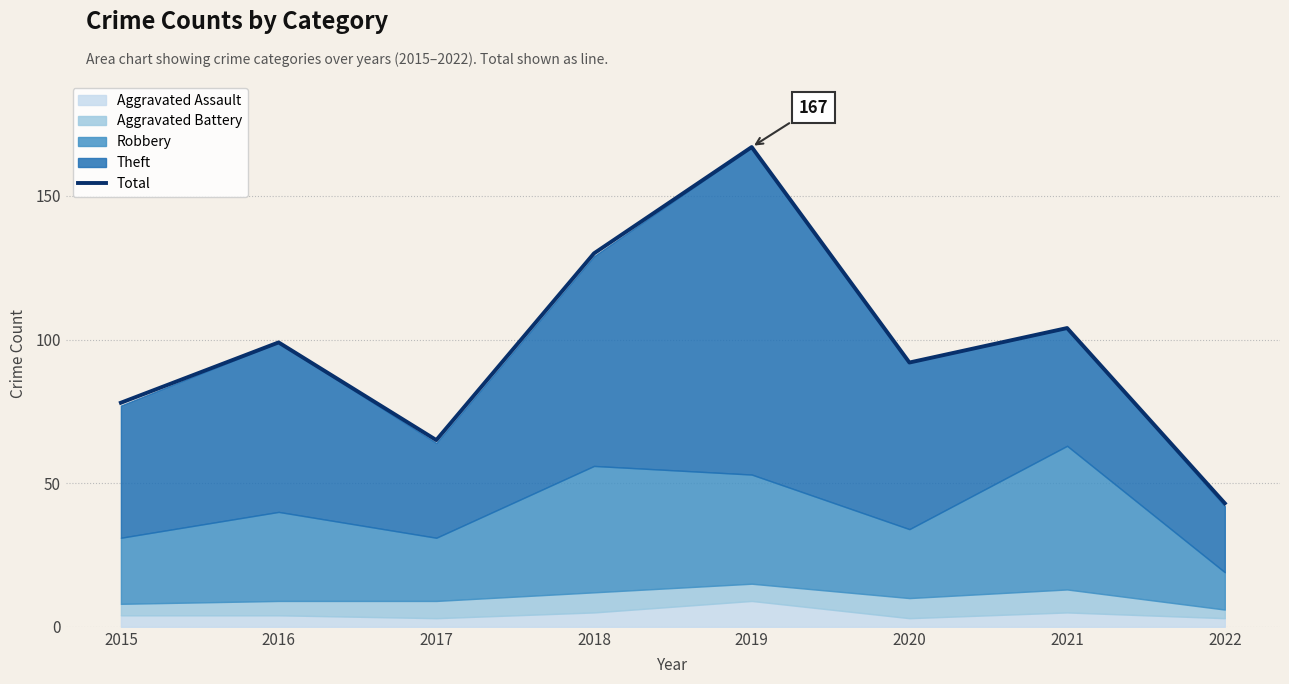

What is the greatest value displayed?

167